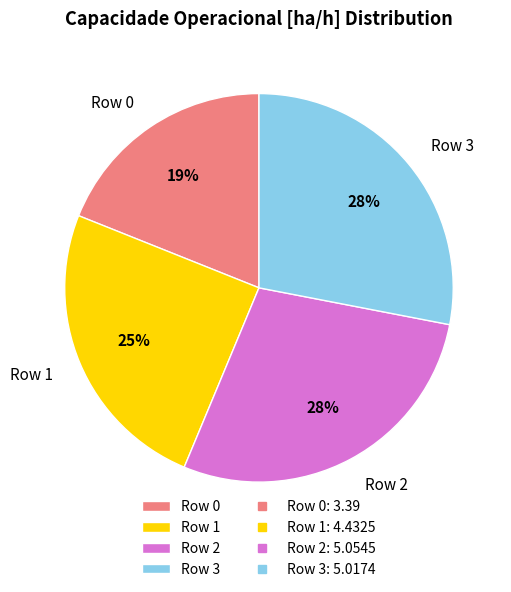

How many segments does this pie chart have?

4